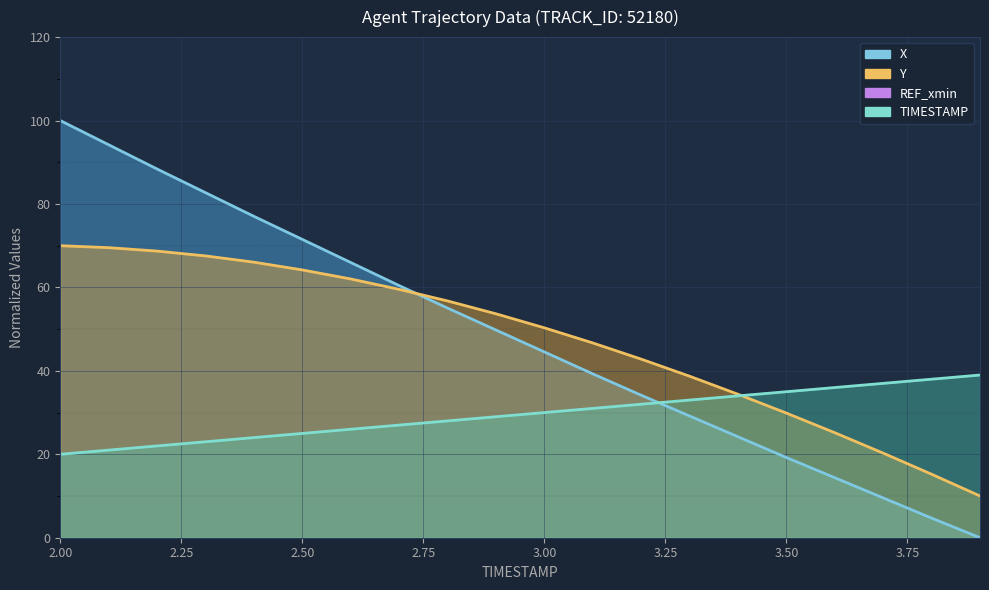

Which series has the largest total across all categories?

X